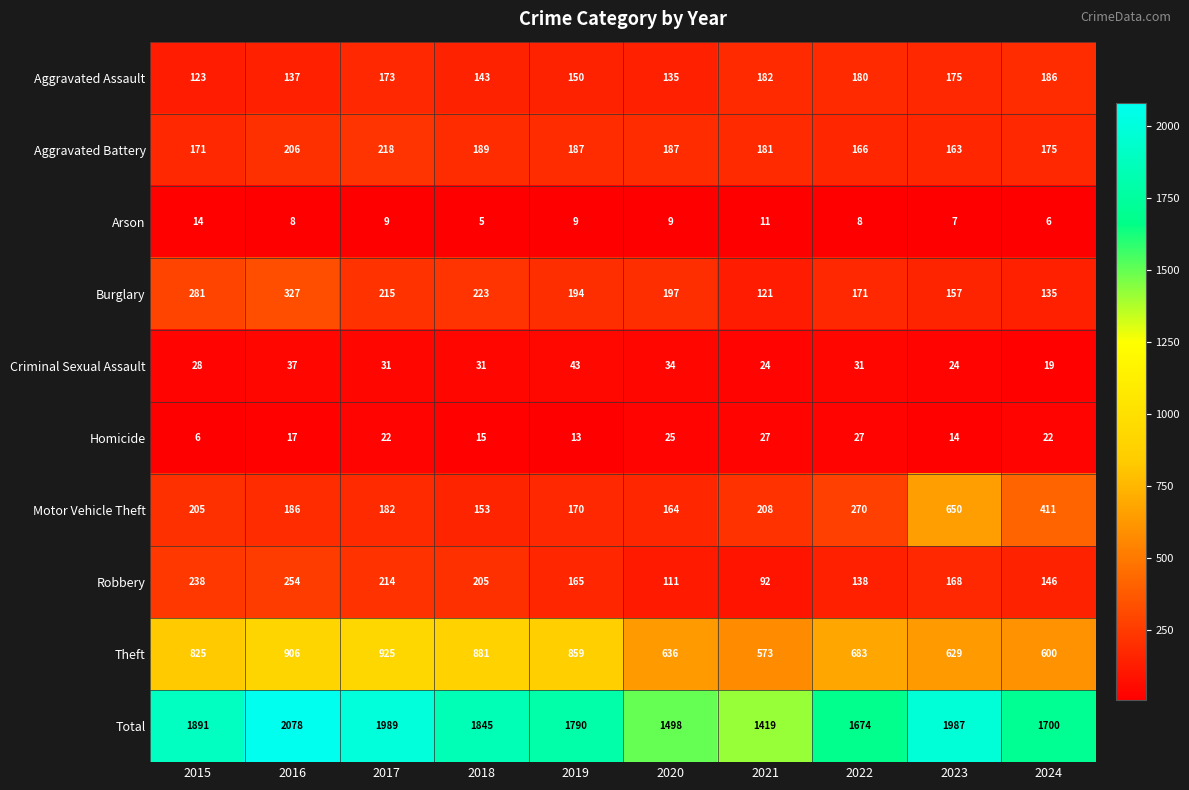

Read the Criminal Sexual Assault value at 2020.

34